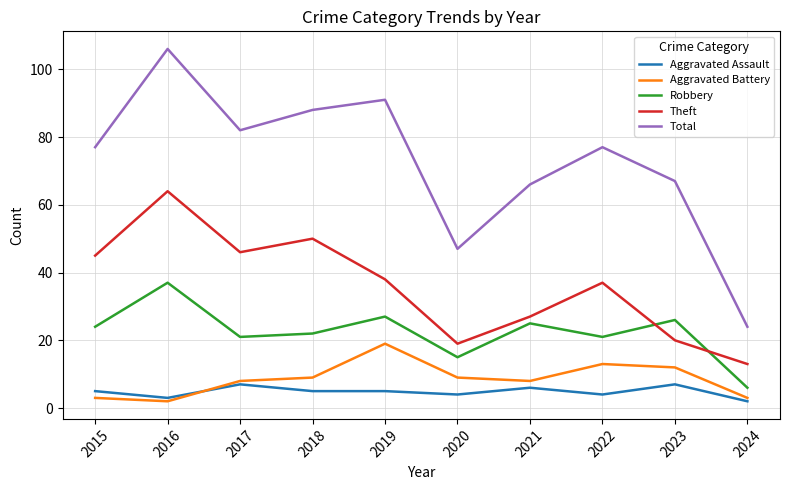

The value of Robbery at 2021 is 12. True or false?

False